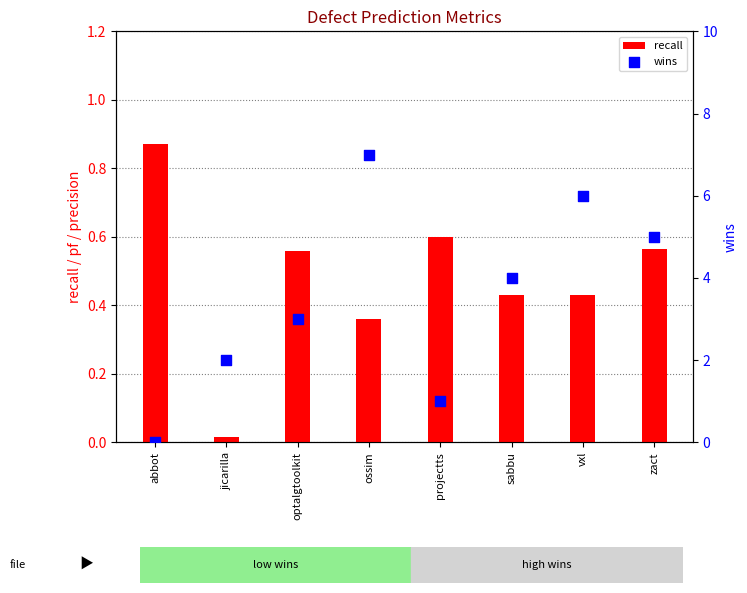

What are all the series names shown in the legend?

recall, wins